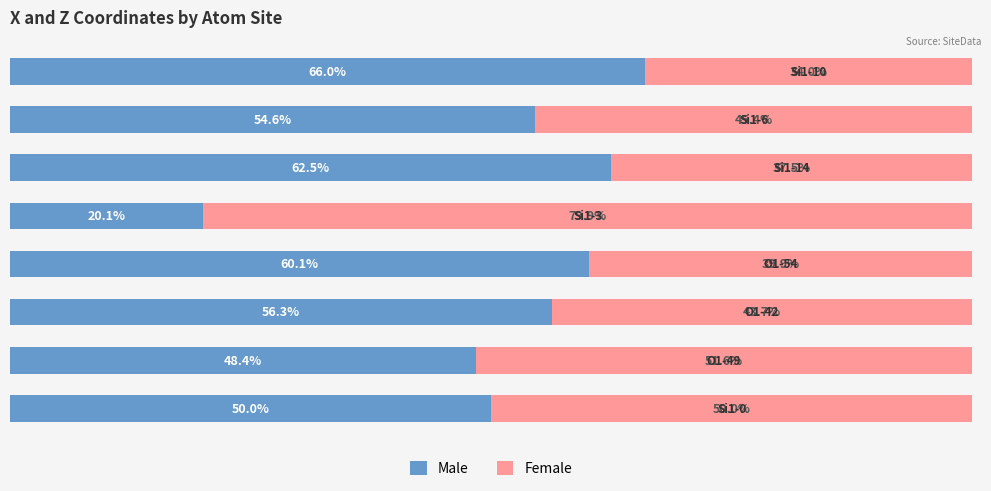

What are all the series names shown in the legend?

Male, Female